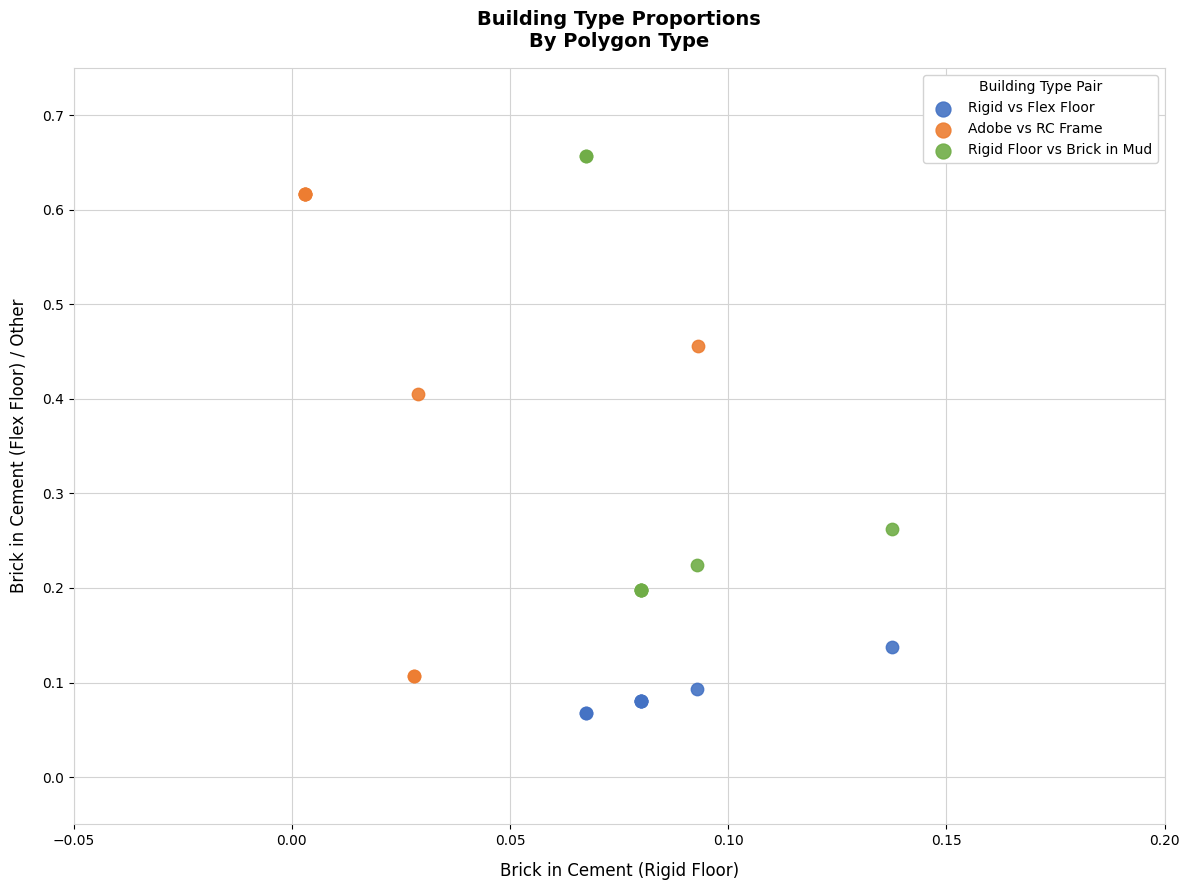

Which series reaches the maximum Y coordinate?

Rigid Floor vs Brick in Mud